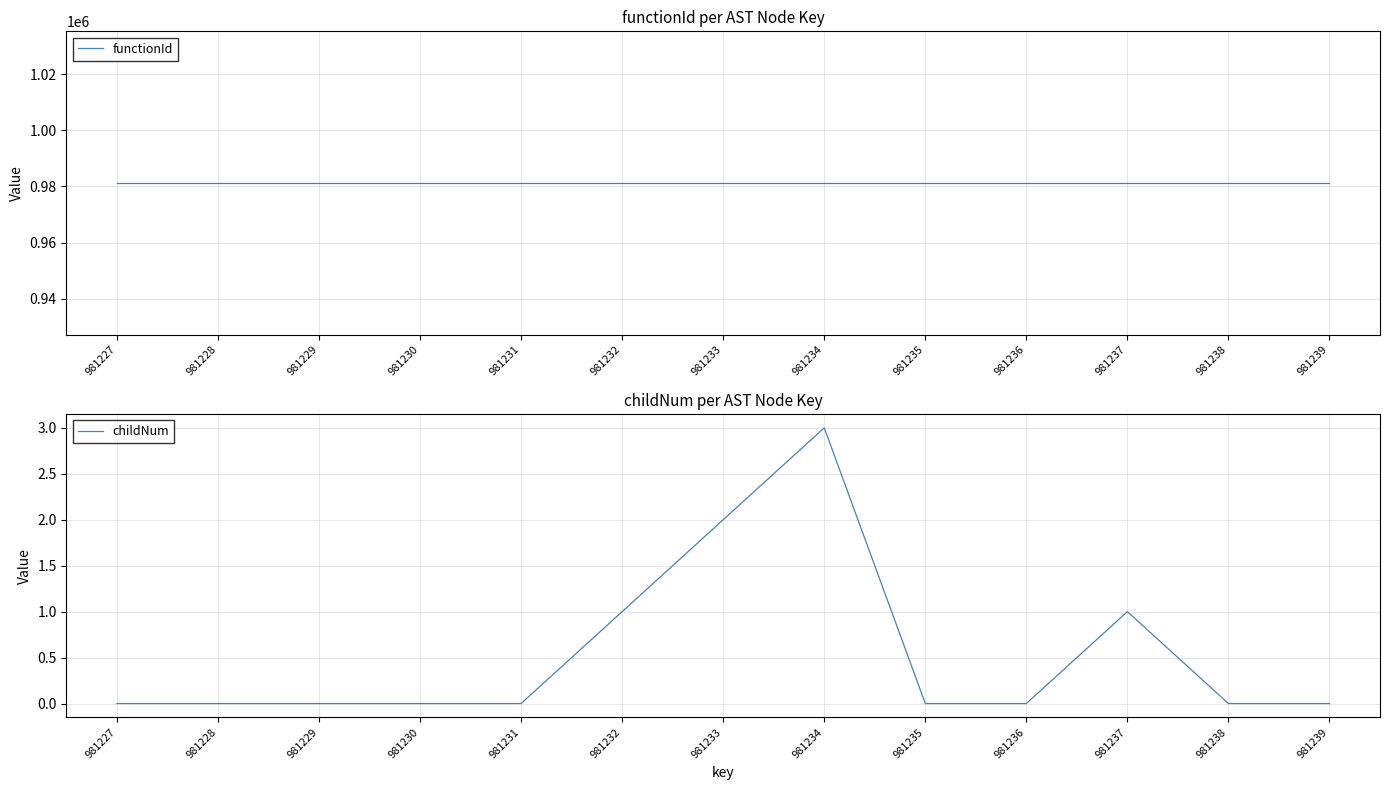

At how many categories does at least one series exceed 501854?

13